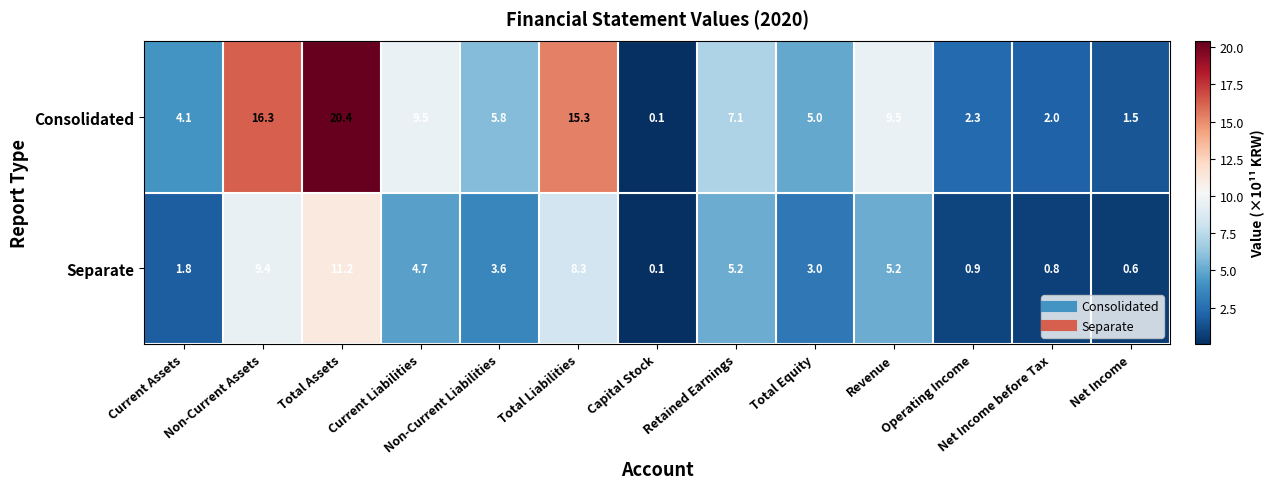

Is the value of Consolidated at Total Liabilities greater than the value of Separate at Net Income?

Yes